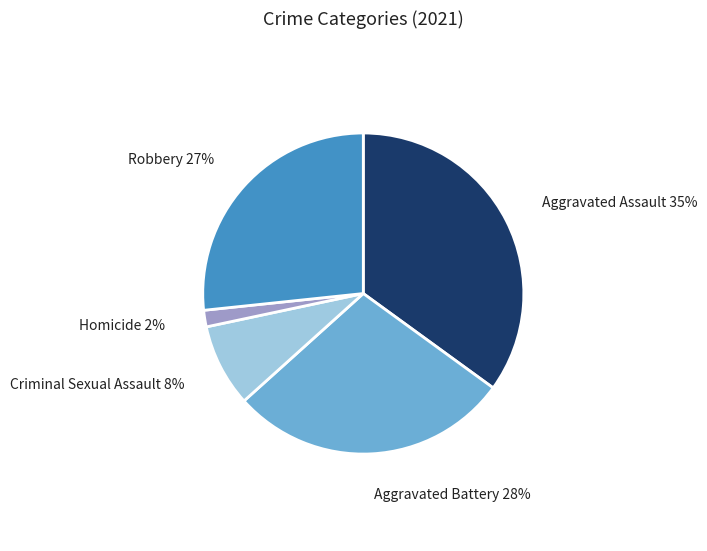

Is there any slice that represents more than half of the pie?

No